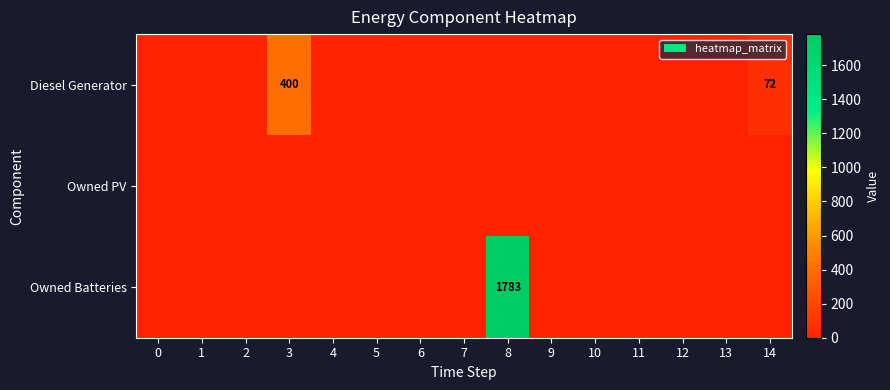

What is the sum of the Diesel Generator values at 14 and 3?

472